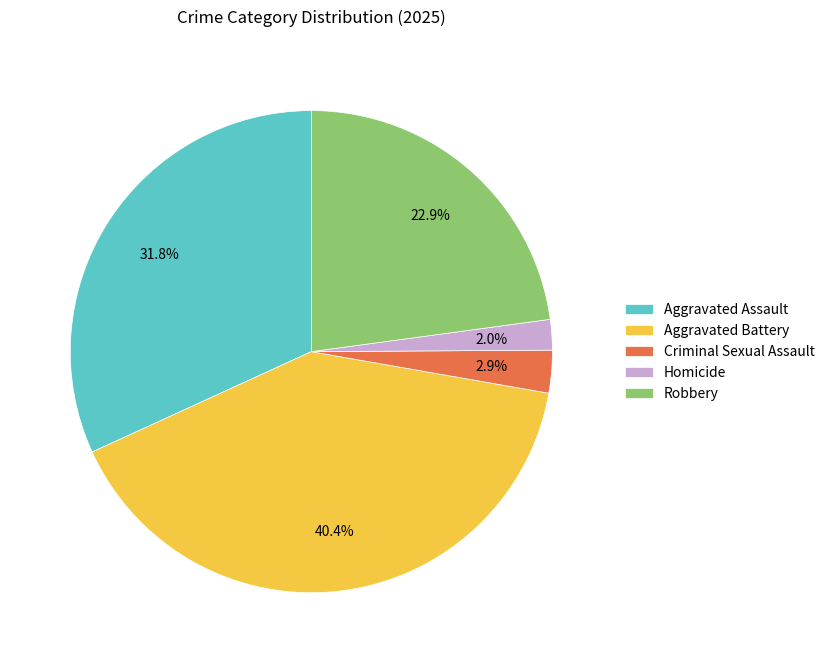

Which slice is the smallest?

Homicide